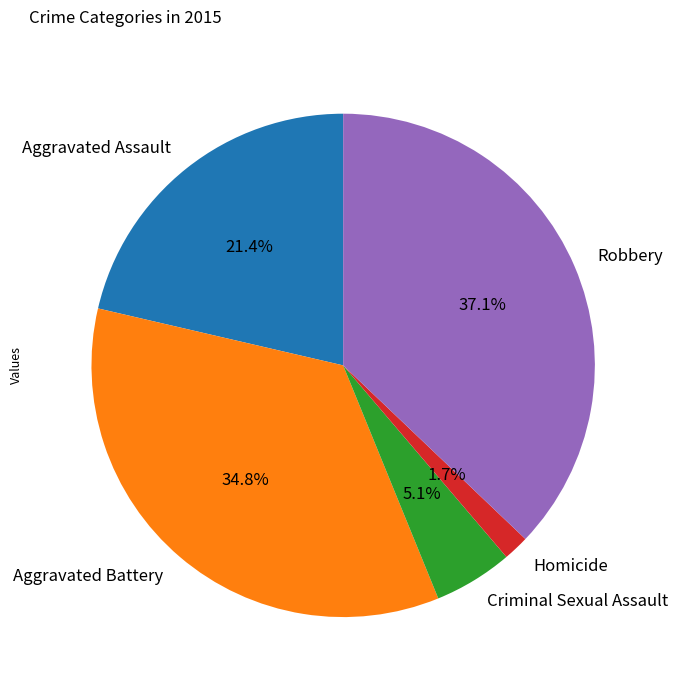

To the nearest percent, what portion does Criminal Sexual Assault represent?

5%